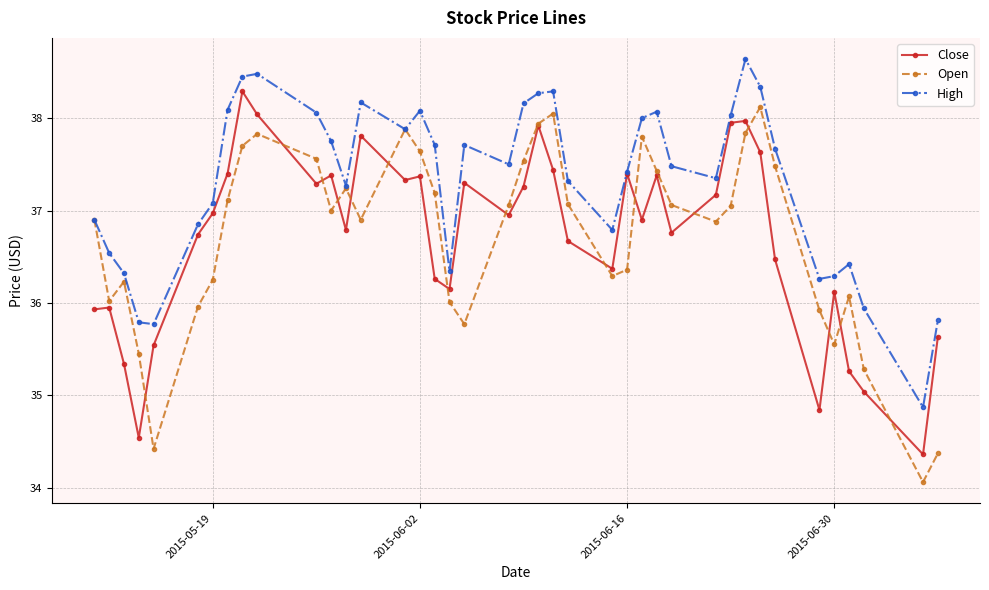

Which series has the largest total across all categories?

High